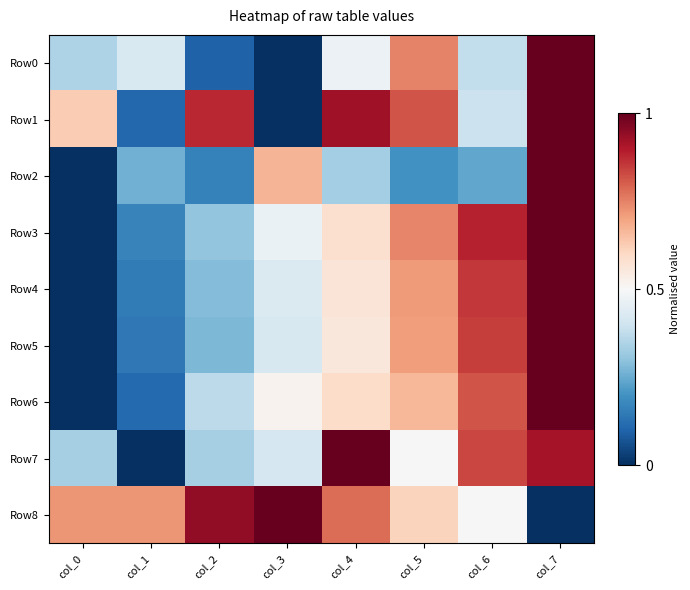

Reading left to right, list all the values displayed in this chart.

Row0: col_0=0.3	col_1=0.4	col_2=0.1	col_3=0.0	col_4=0.5	col_5=0.7	col_6=0.4	col_7=1.0
Row1: col_0=0.6	col_1=0.1	col_2=0.9	col_3=0.0	col_4=0.9	col_5=0.8	col_6=0.4	col_7=1.0
Row2: col_0=0.0	col_1=0.3	col_2=0.2	col_3=0.7	col_4=0.3	col_5=0.2	col_6=0.2	col_7=1.0
Row3: col_0=0.0	col_1=0.2	col_2=0.3	col_3=0.5	col_4=0.6	col_5=0.7	col_6=0.9	col_7=1.0
Row4: col_0=0.0	col_1=0.1	col_2=0.3	col_3=0.4	col_4=0.6	col_5=0.7	col_6=0.9	col_7=1.0
Row5: col_0=0.0	col_1=0.1	col_2=0.3	col_3=0.4	col_4=0.6	col_5=0.7	col_6=0.8	col_7=1.0
Row6: col_0=0.0	col_1=0.1	col_2=0.4	col_3=0.5	col_4=0.6	col_5=0.7	col_6=0.8	col_7=1.0
Row7: col_0=0.3	col_1=0.0	col_2=0.3	col_3=0.4	col_4=1.0	col_5=0.5	col_6=0.8	col_7=0.9
Row8: col_0=0.7	col_1=0.7	col_2=0.9	col_3=1.0	col_4=0.8	col_5=0.6	col_6=0.5	col_7=0.0